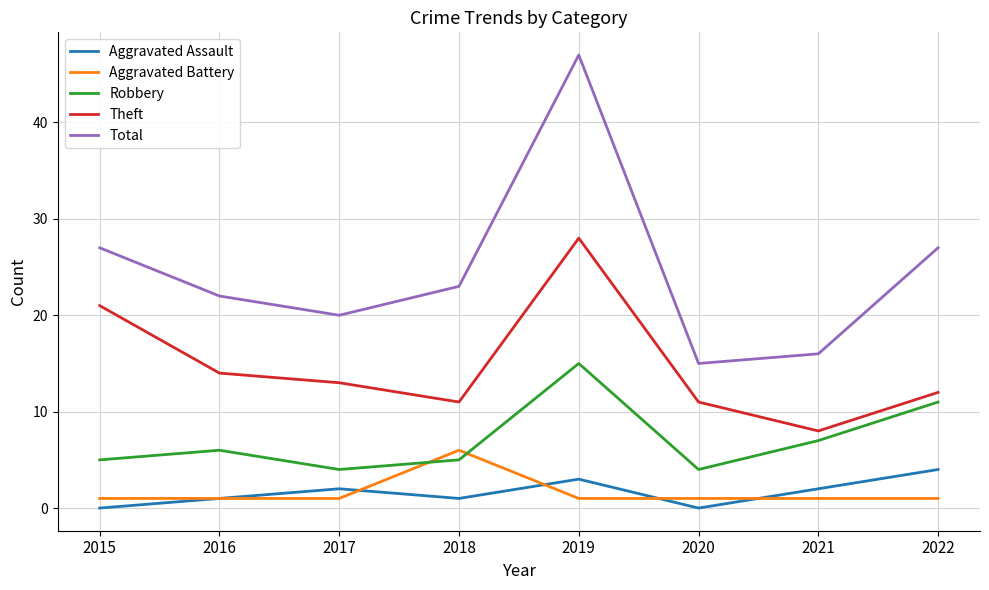

What is the highest value of the Aggravated Assault series?

4